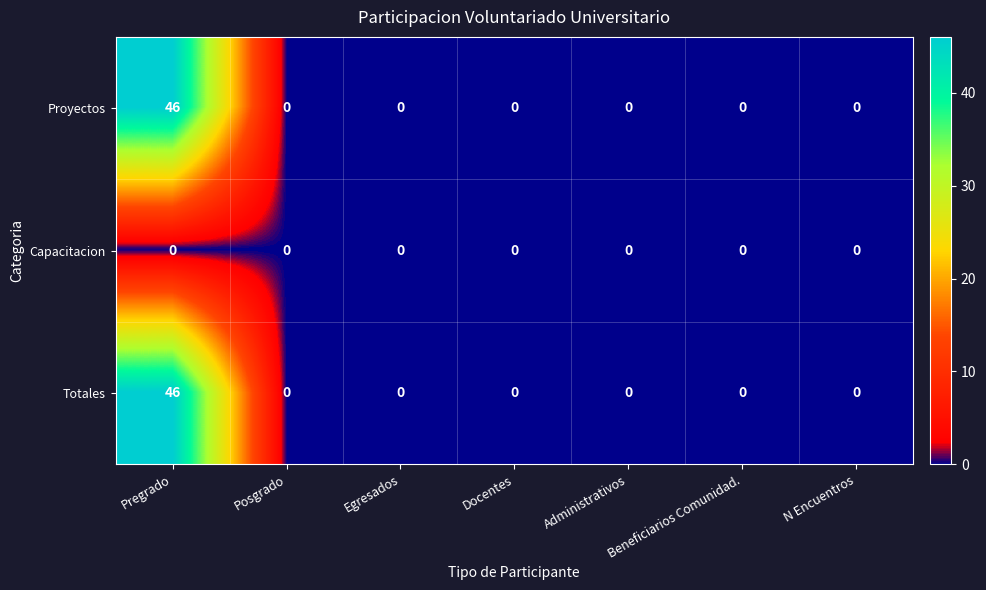

What is the average value of the Proyectos series?

7